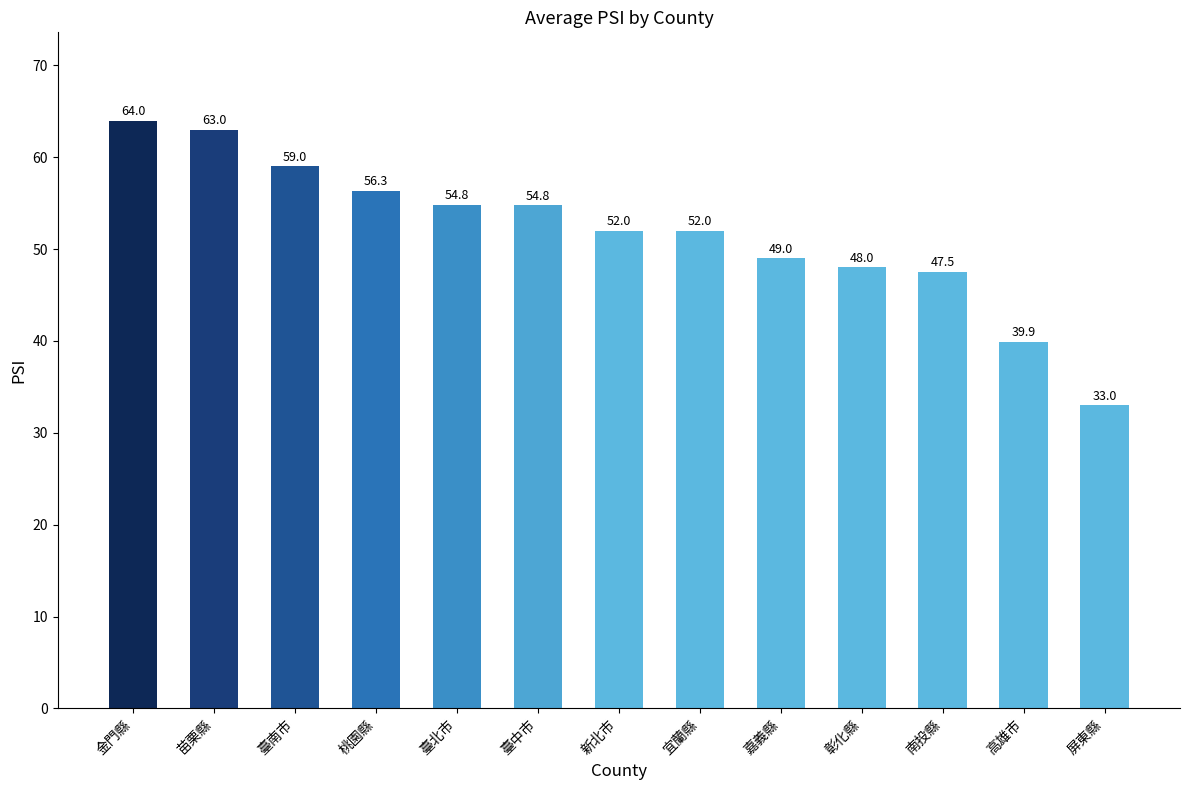

Reading left to right, extract all data points from this chart.

金門縣=64.0	苗栗縣=63.0	臺南市=59.0	桃園縣=56.3	臺北市=54.8	臺中市=54.8	新北市=52.0	宜蘭縣=52.0	嘉義縣=49.0	彰化縣=48.0	南投縣=47.5	高雄市=39.9	屏東縣=33.0